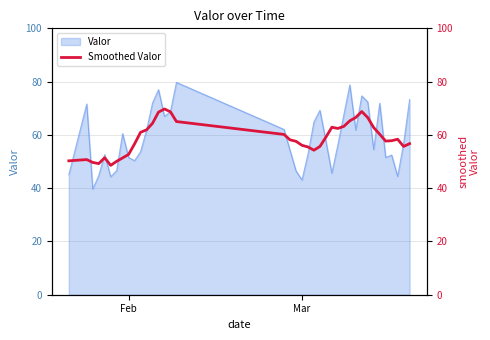

What is the highest value of the Valor series?

79.7